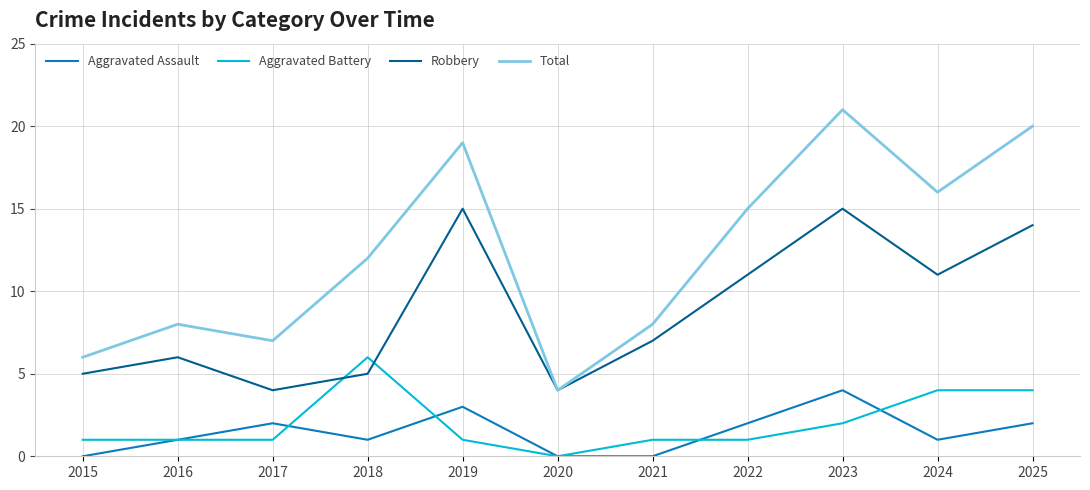

What is the sum of all Aggravated Battery values?

22